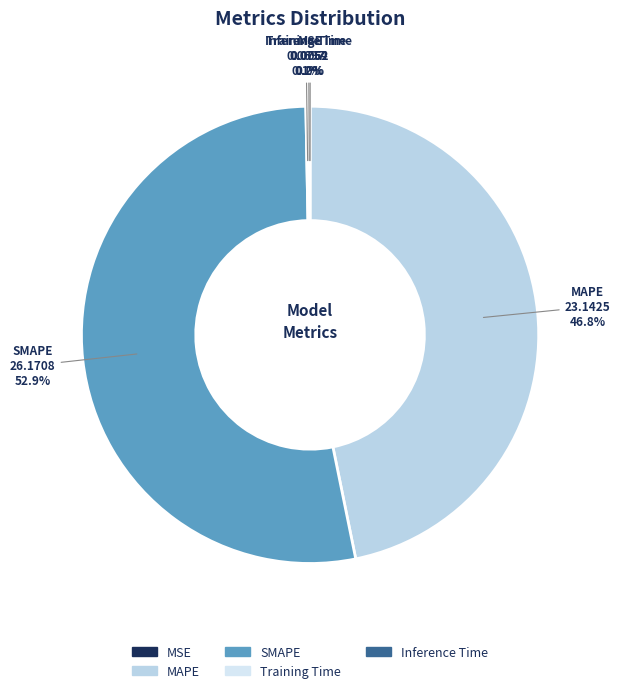

Between SMAPE and MAPE, which is larger?

SMAPE